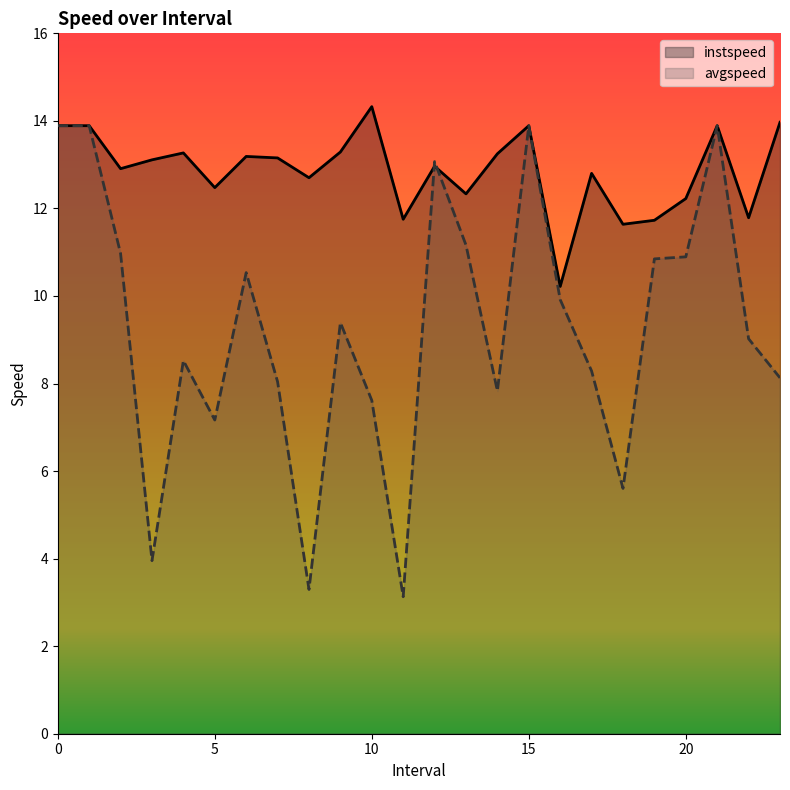

Count the number of data series in this chart.

2